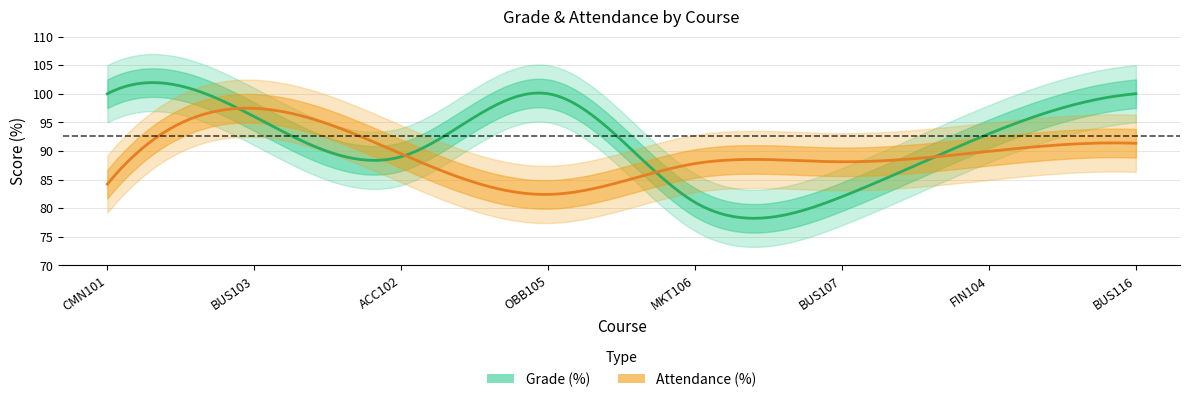

Rank the series by their average value, from lowest to highest.

Attendance (%), Grade (%)